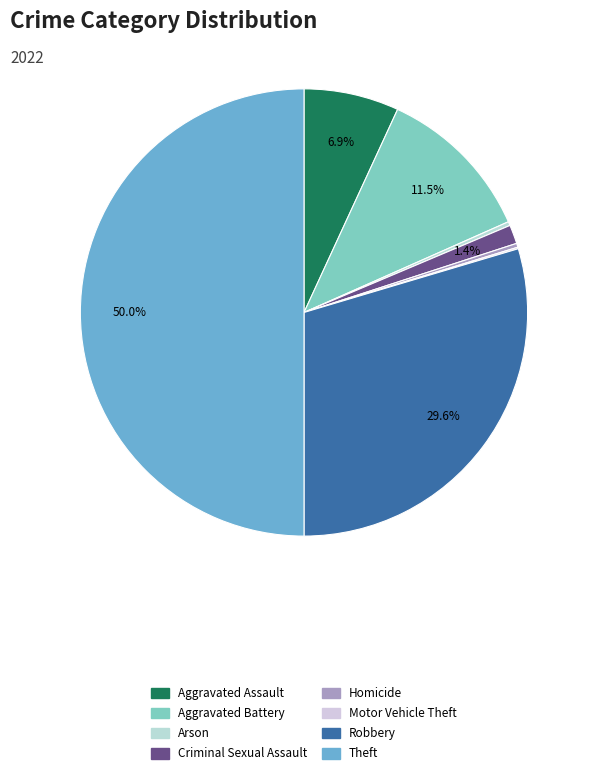

To the nearest percent, what portion does Aggravated Assault represent?

7%